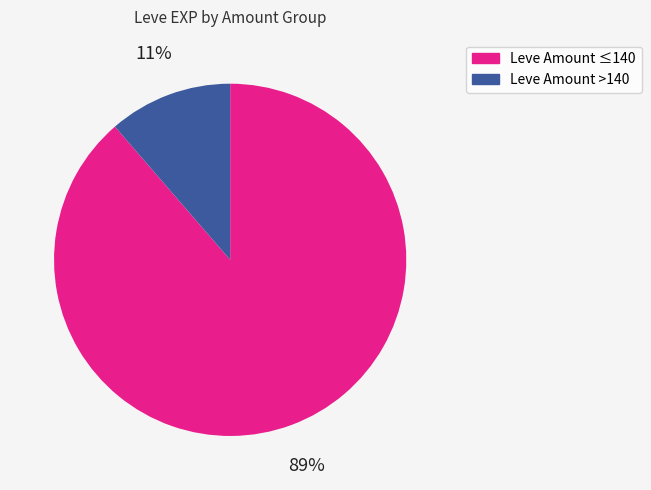

Does any single category account for the majority?

Yes